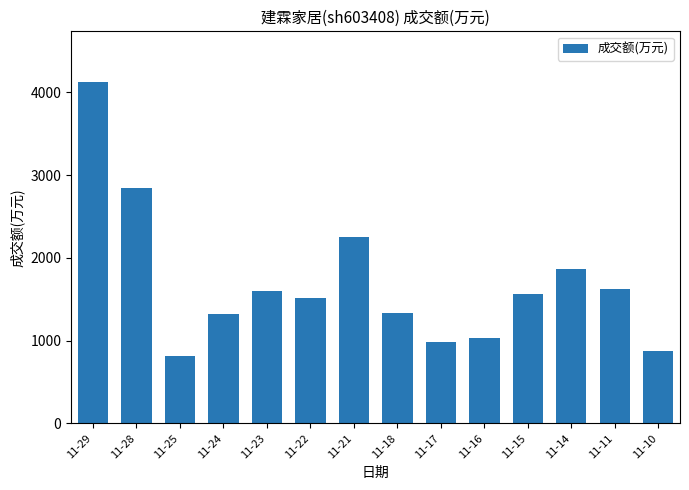

The value at 11-15 is 1567. True or false?

True